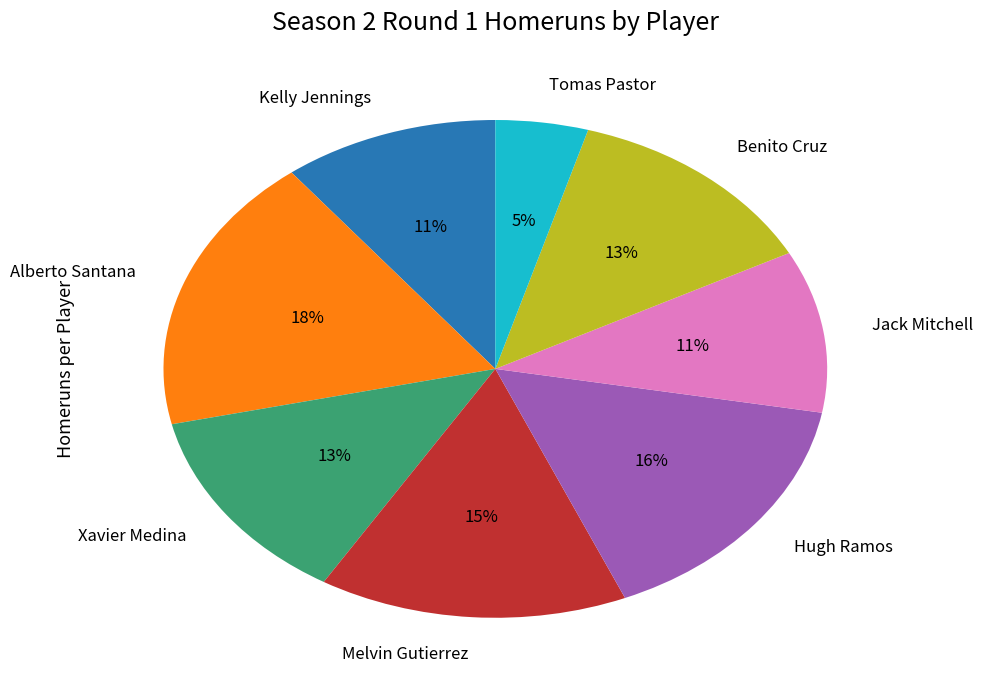

Is there a majority slice in this chart?

No